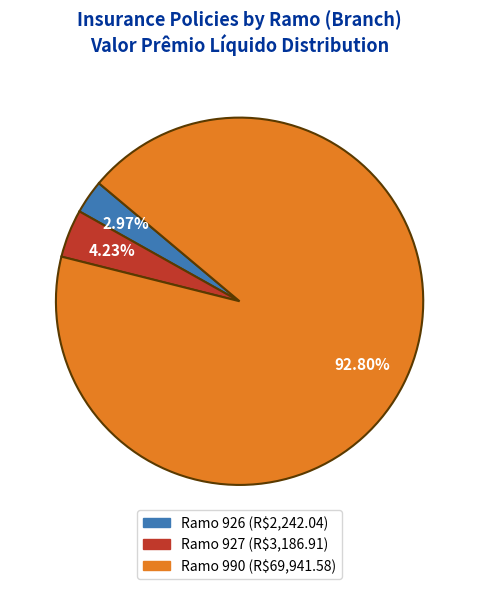

To the nearest percent, what is the combined percentage of Ramo 990 and Ramo 927?

97%